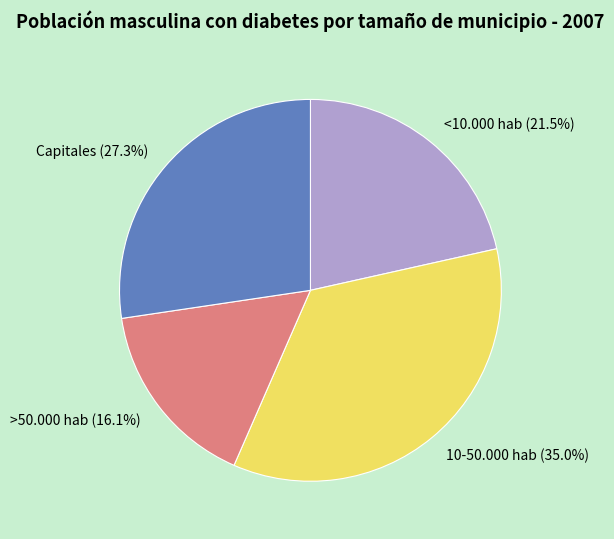

To the nearest percent, what percentage of the pie is >50.000 hab?

16%